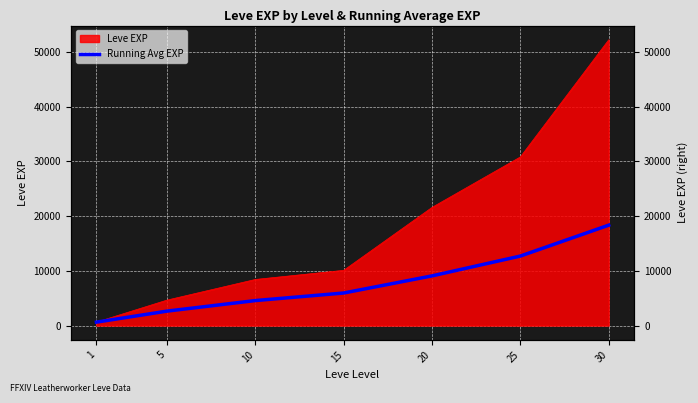

Count the number of categories in the chart.

7